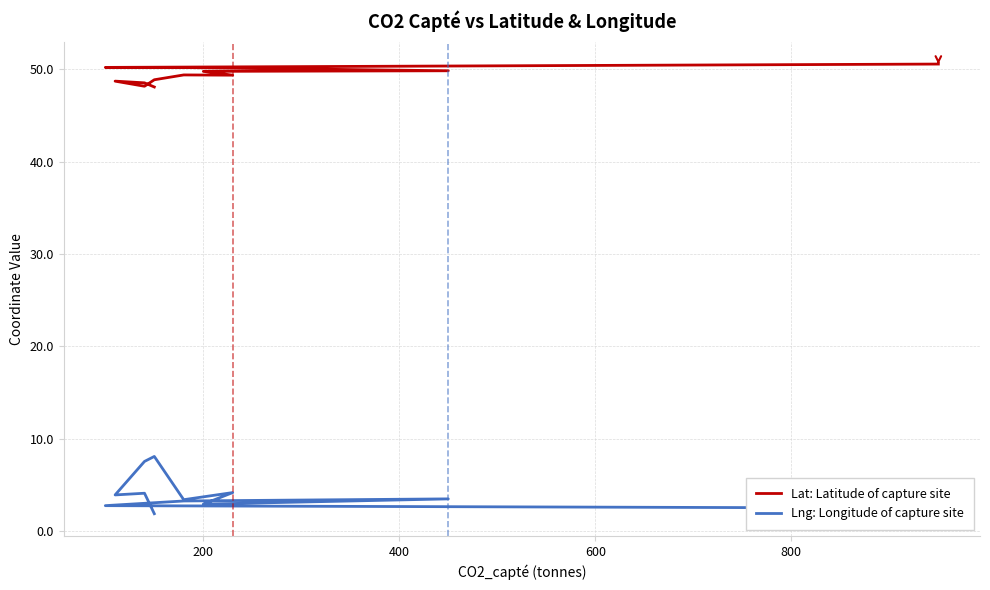

What is the value of the Lng: Longitude of capture site point at the 12th from the left?

2.5